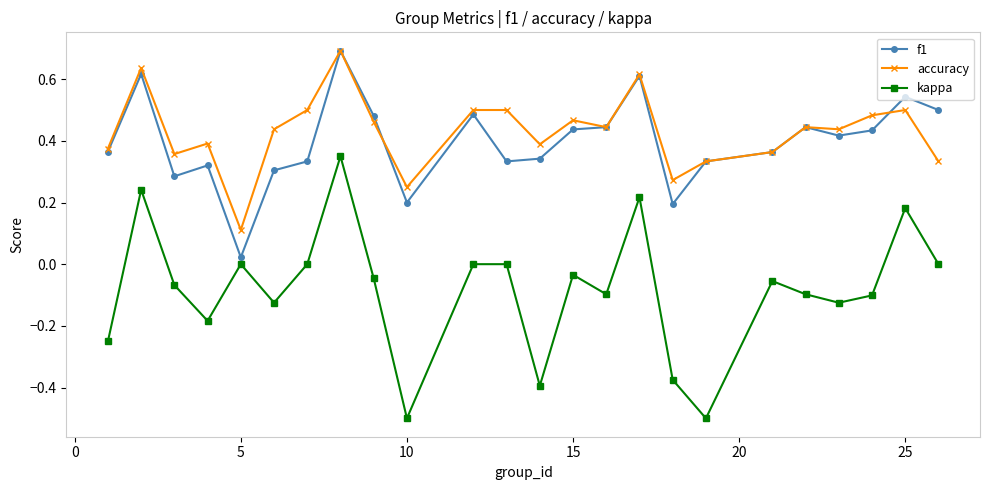

How many lines are shown in the chart?

3